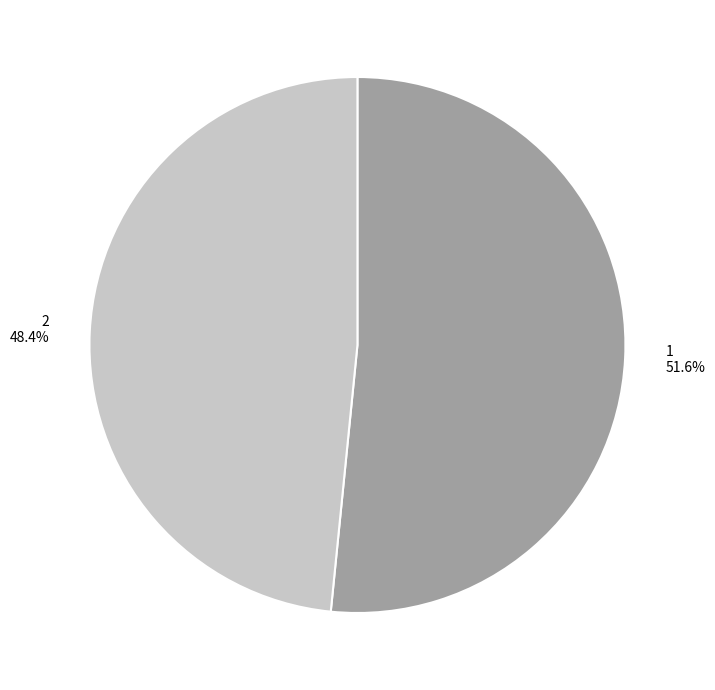

What is the smallest slice in the pie chart?

2